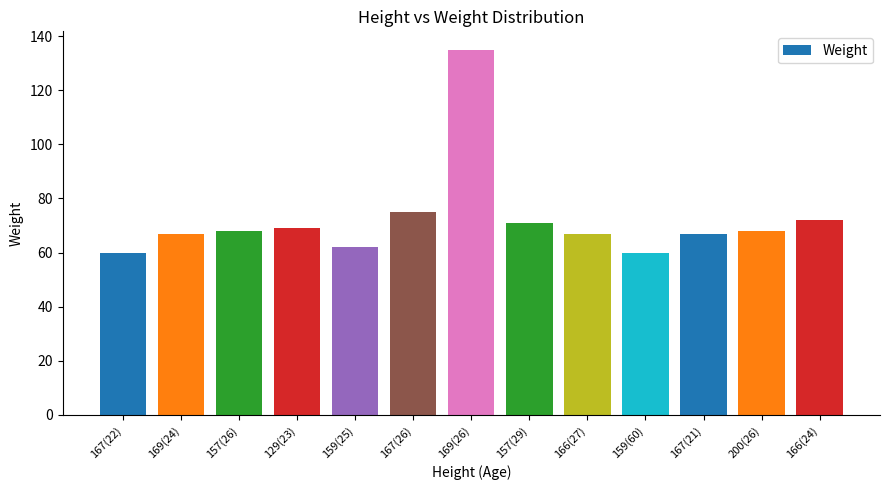

Which category has the highest value across all series?

169(26)